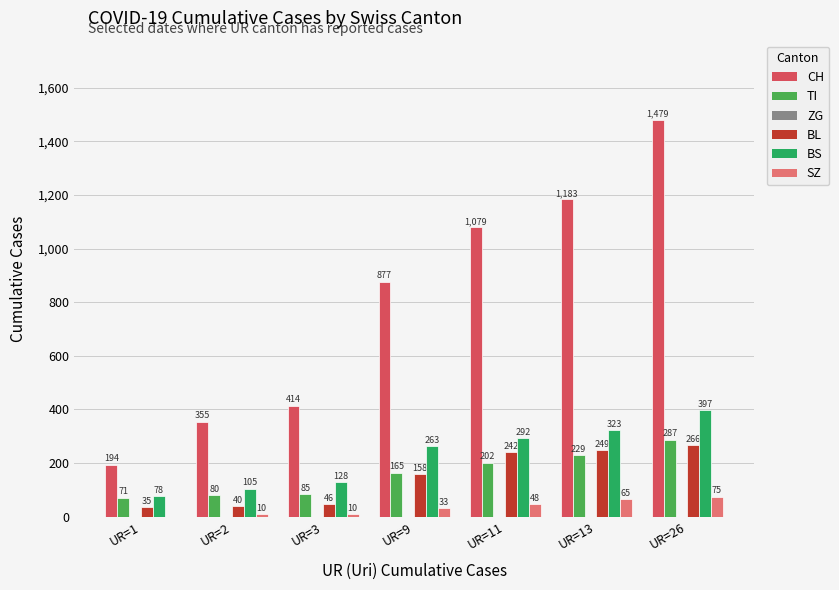

What is the sum of the BS values at UR=1 and UR=13?

401